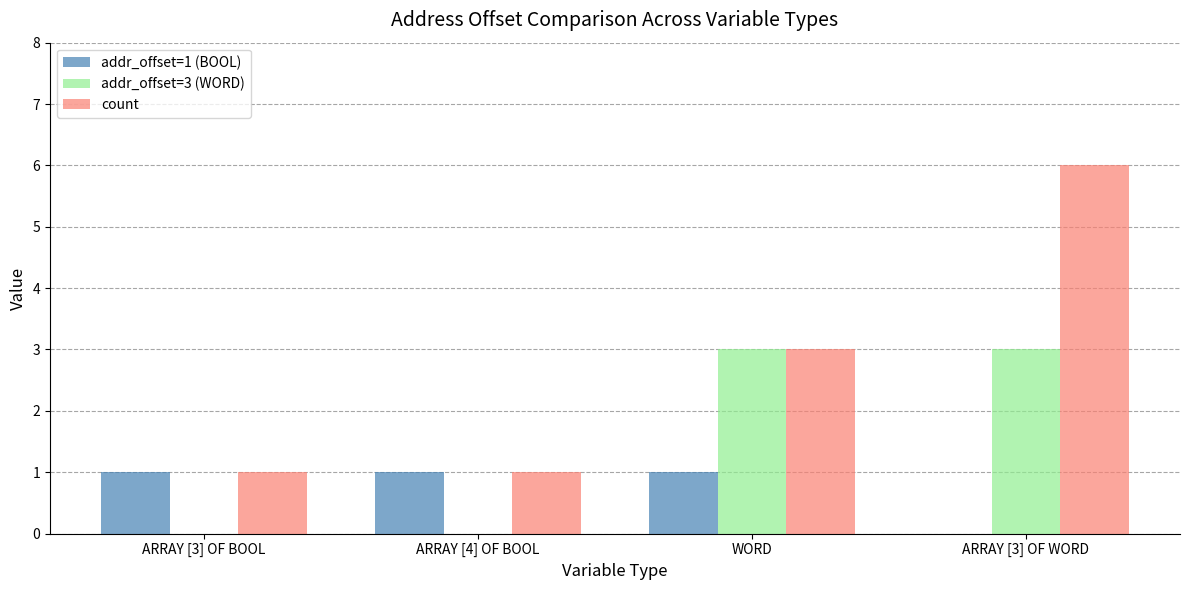

Is it true that count equals 2 at ARRAY [3] OF WORD?

False